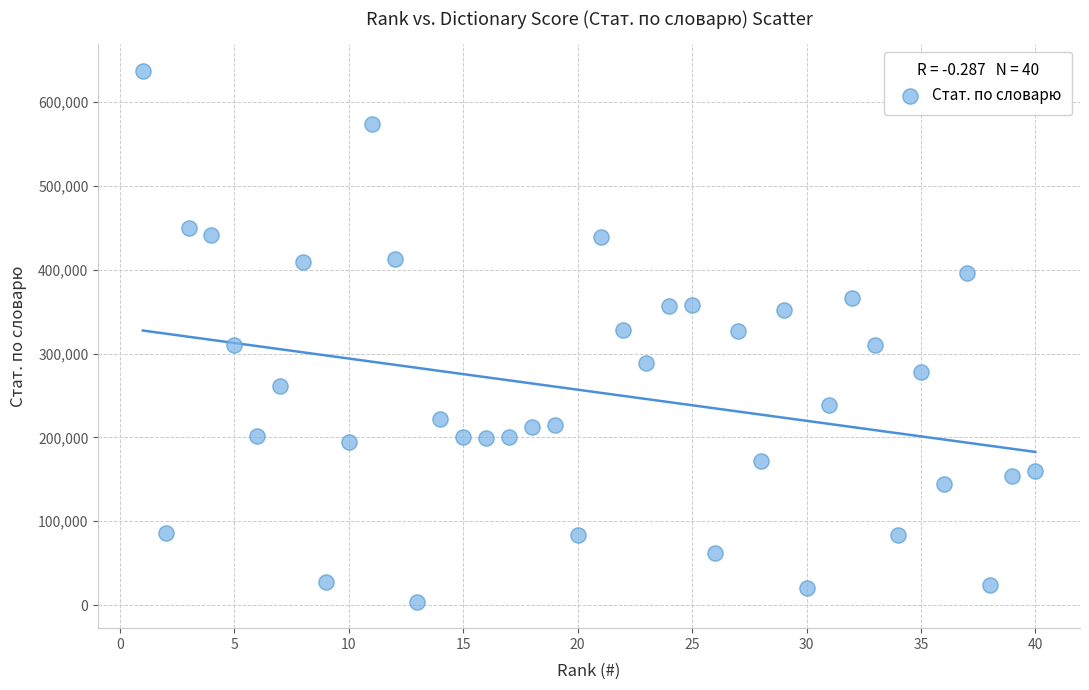

What is the range of Y values (max minus min)?

633379